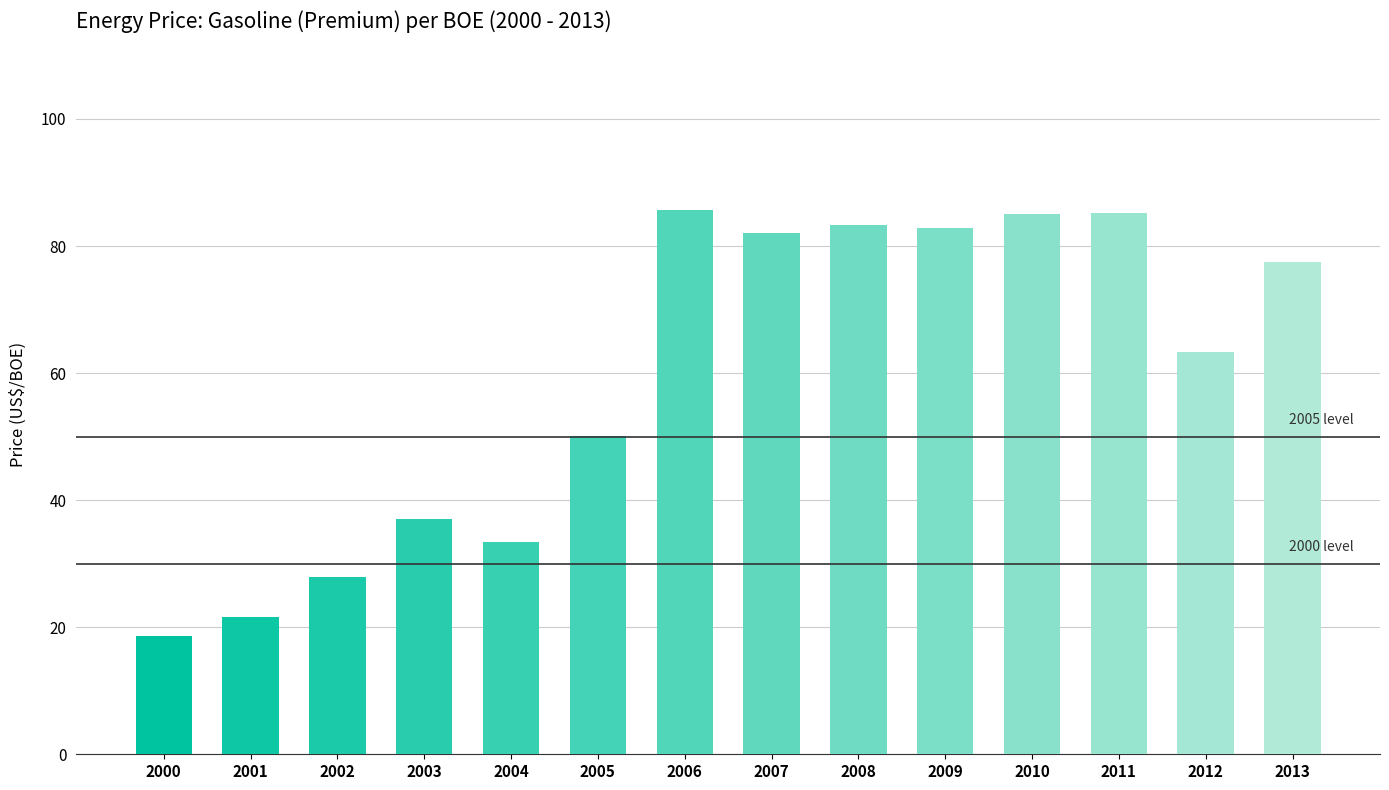

Is it true that the value at 2006 is 85.6?

True